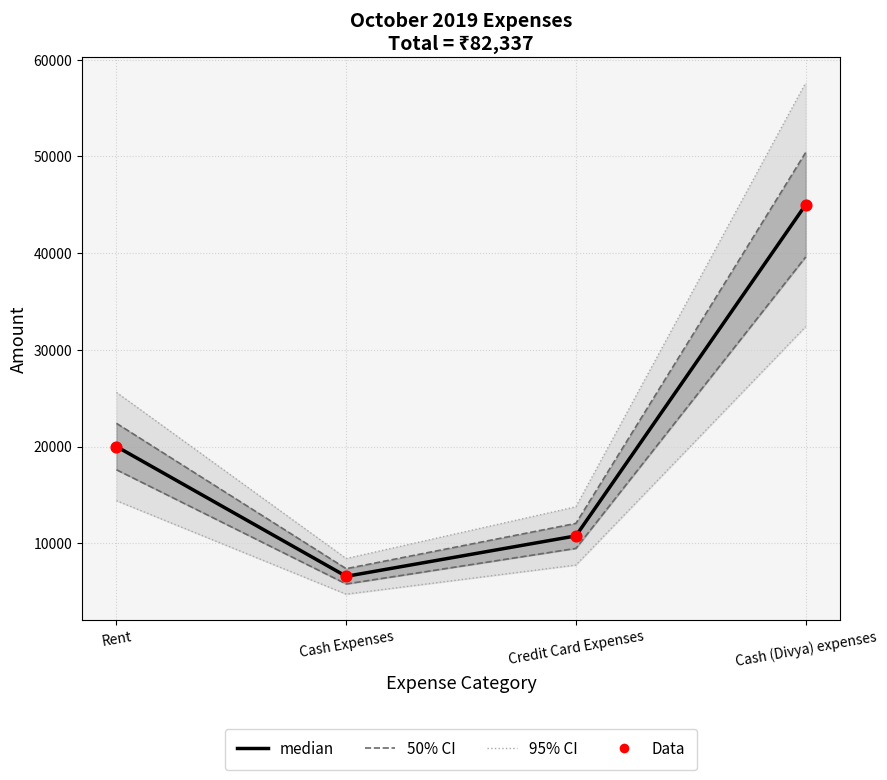

Which series has the widest spread of Y values?

95% CI